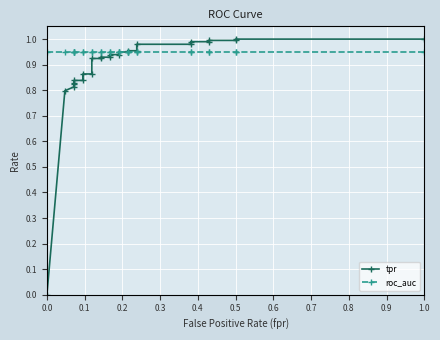

What is the sum of all roc_auc values?

25.6